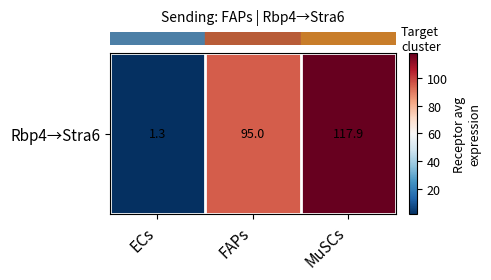

How many values are below 95?

1